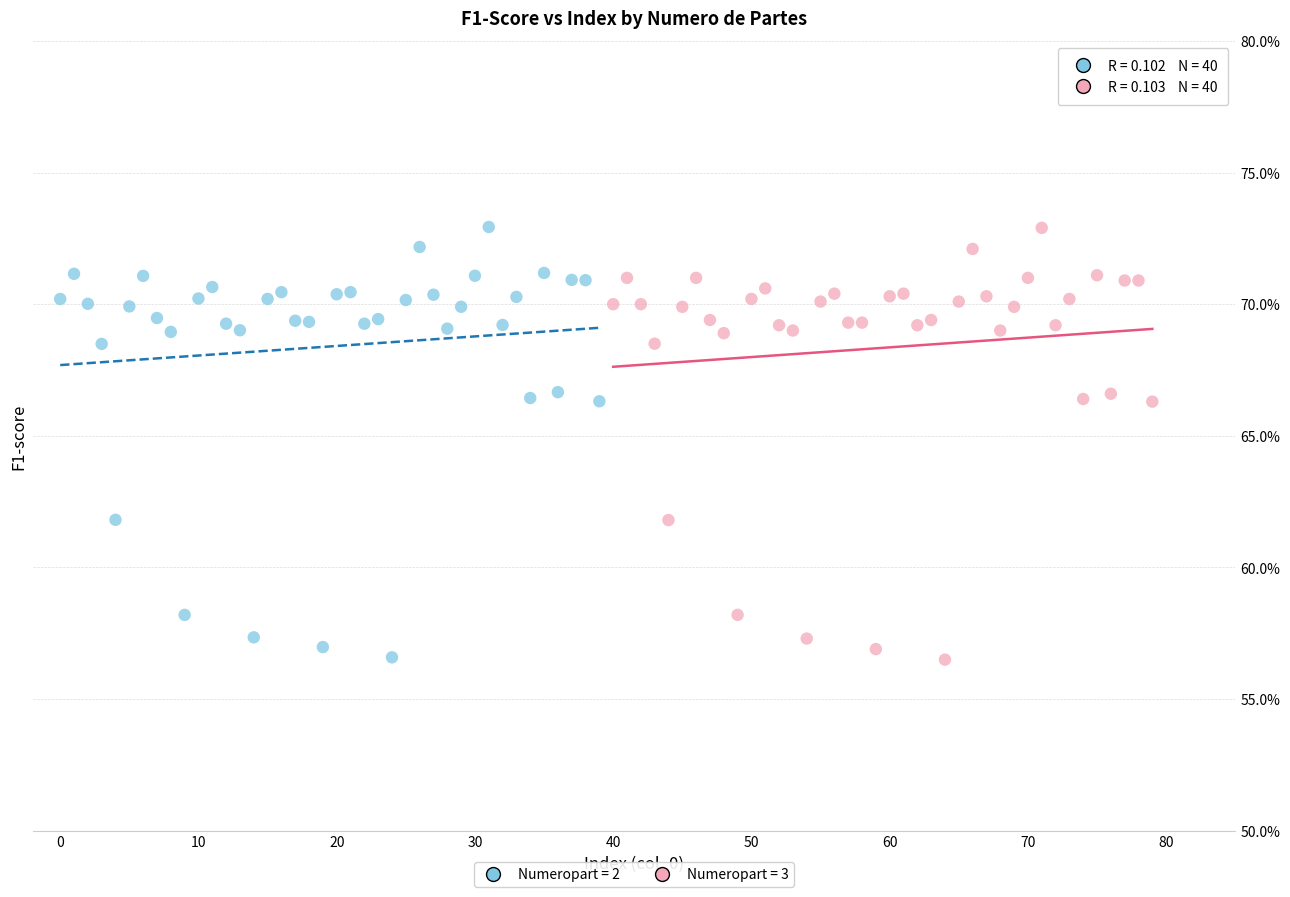

What are all the series names shown in the legend?

Numeropart = 2, Numeropart = 3